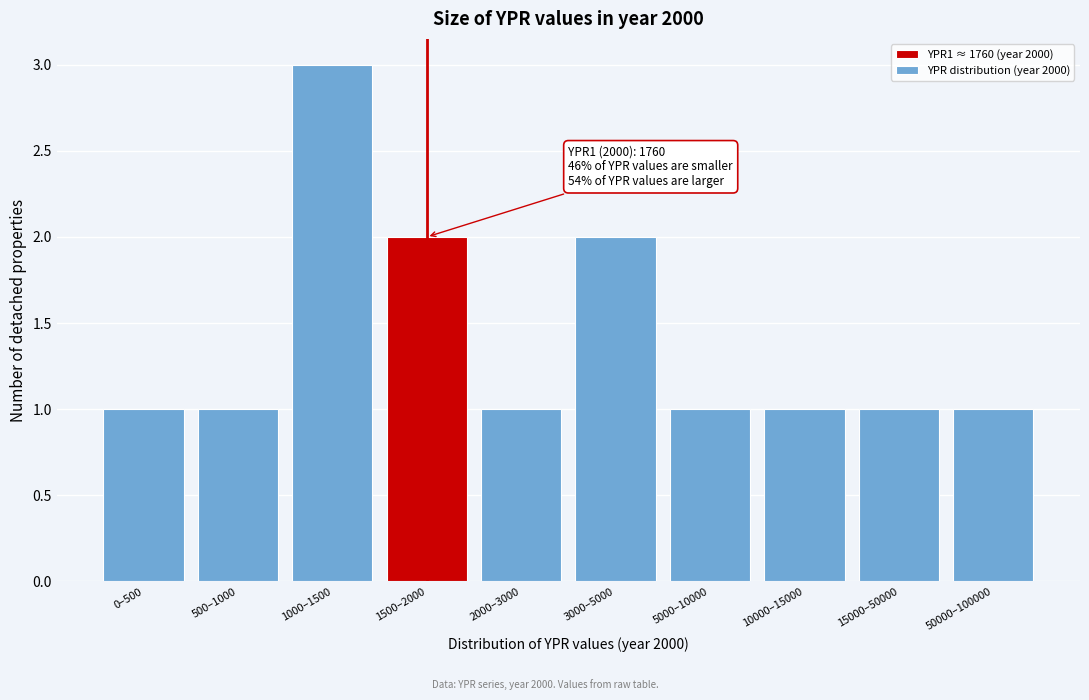

Reading left to right, extract all data points from this chart.

1	1	3	2	1	2	1	1	1	1